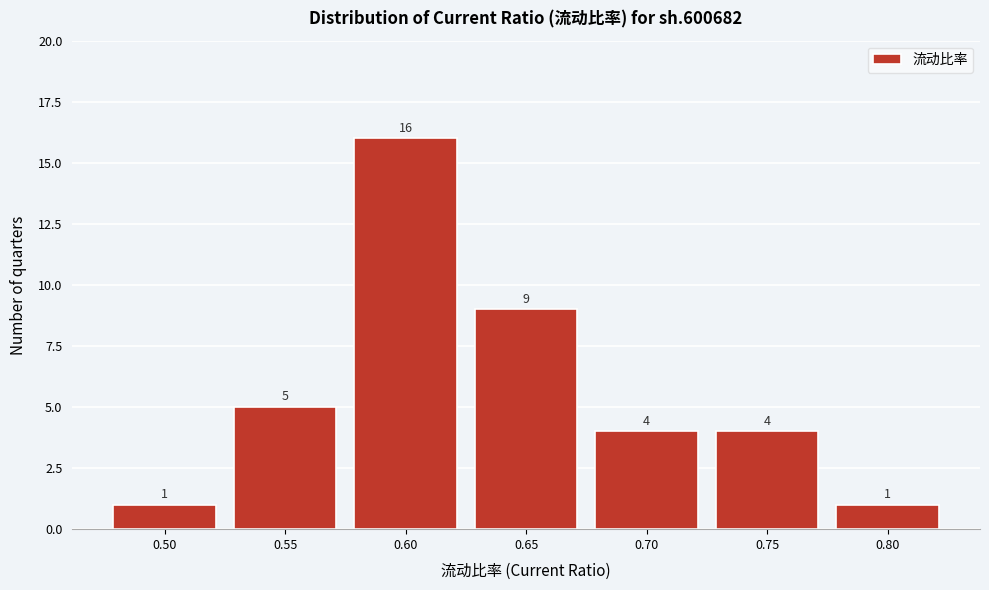

Reading left to right, extract all data points from this chart.

0.50=1	0.55=5	0.60=16	0.65=9	0.70=4	0.75=4	0.80=1